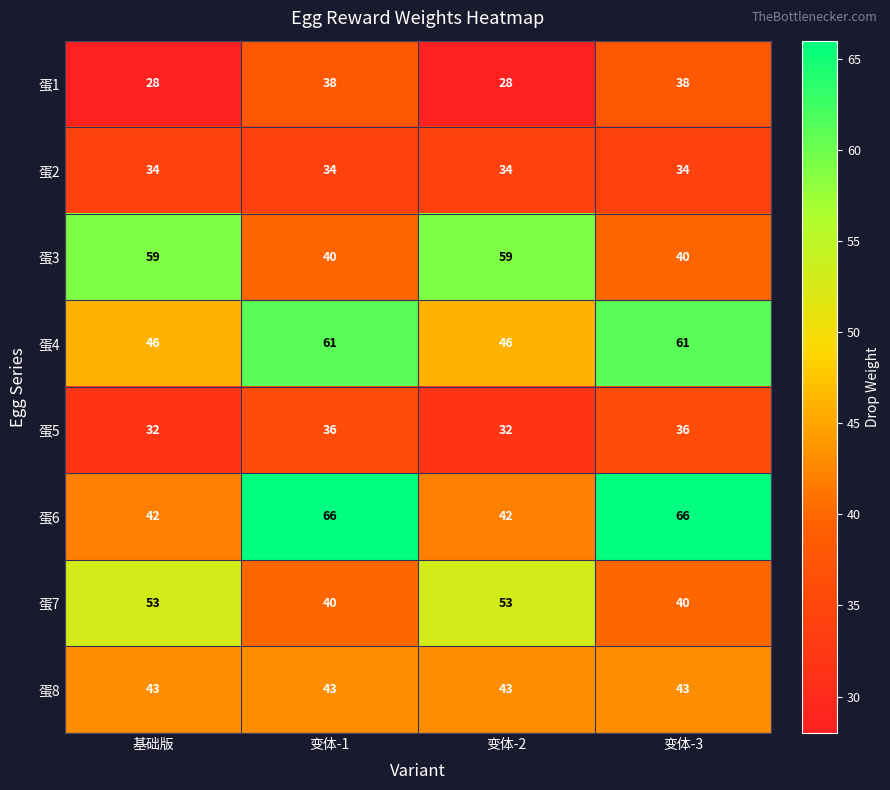

Rank the series by their maximum value, from highest to lowest.

蛋6, 蛋4, 蛋3, 蛋7, 蛋8, 蛋1, 蛋5, 蛋2